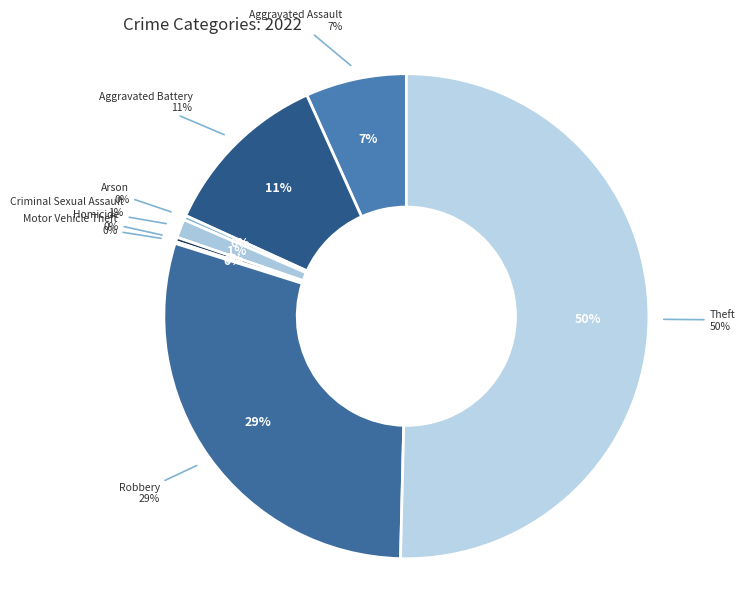

True or false: Motor Vehicle Theft accounts for 5% of the total.

False